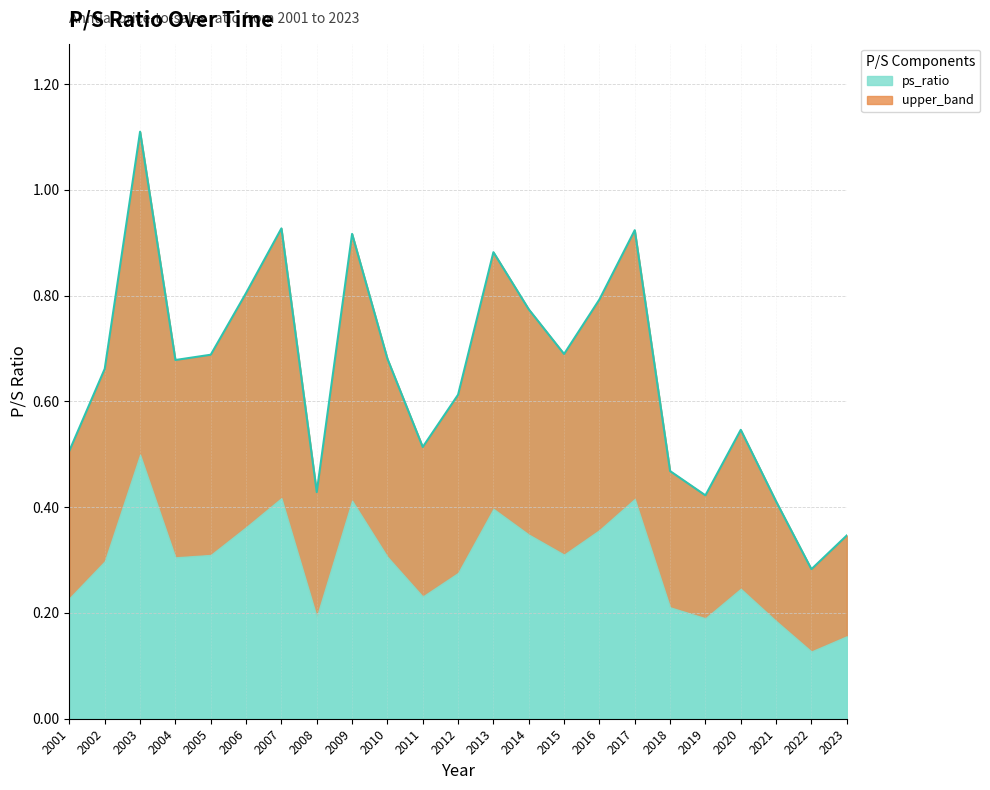

Reading left to right, extract all data points from this chart.

0.5	0.7	1.1	0.7	0.7	0.8	0.9	0.4	0.9	0.7	0.5	0.6	0.9	0.8	0.7	0.8	0.9	0.5	0.4	0.5	0.4	0.3	0.3